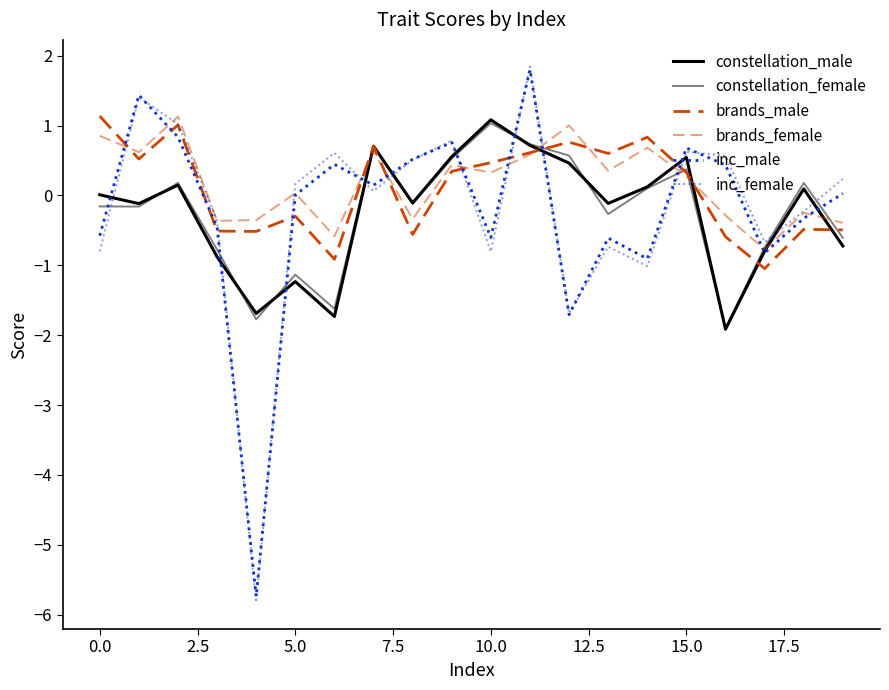

How many negative values does the constellation_female series have?

11